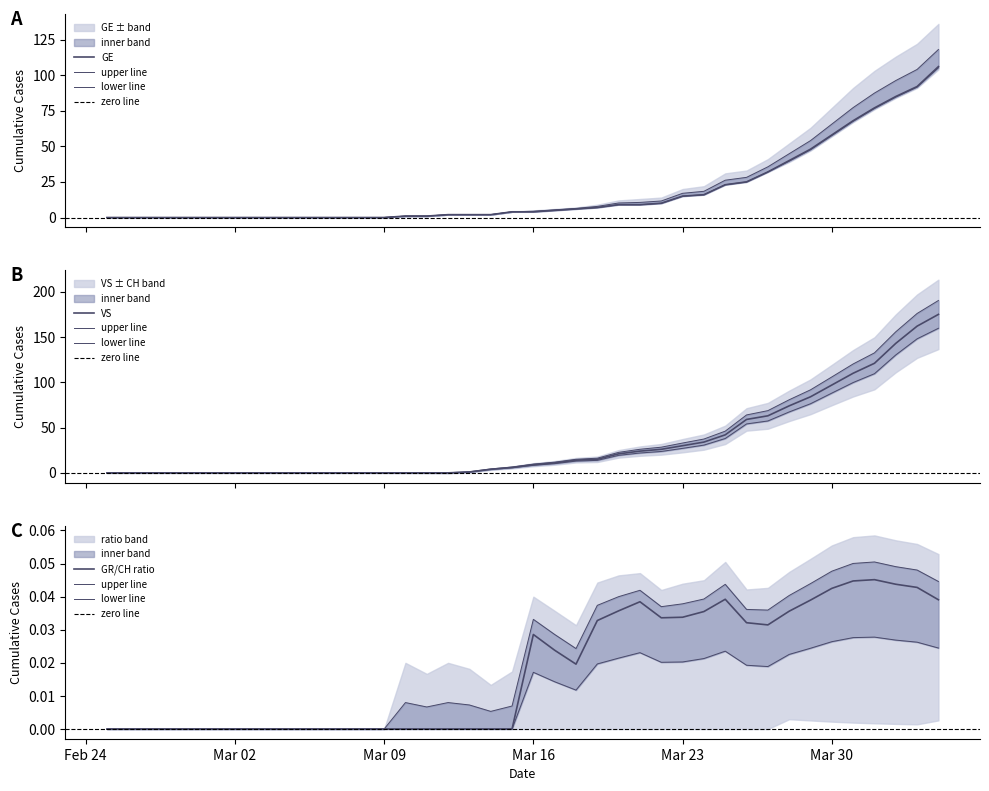

What is the label of the 26th point from the left?

2020-03-21